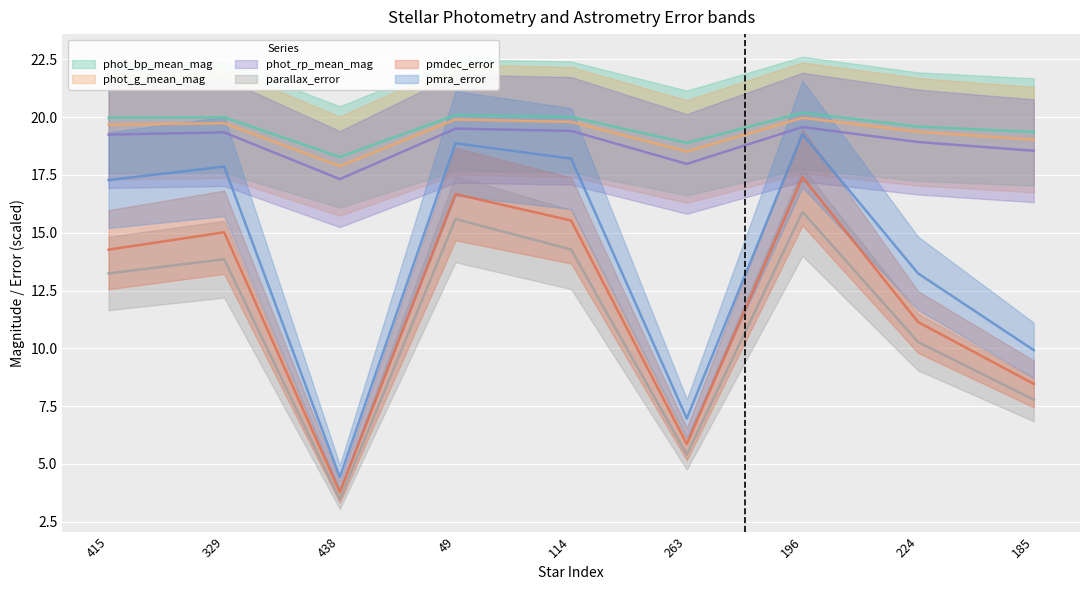

Reading left to right, what are all the values shown in this chart?

parallax_error: 13.2	13.9	3.5	15.6	14.3	5.4	15.9	10.3	7.8
phot_bp_mean_mag: 20.0	20.0	18.3	20.1	20.0	18.9	20.2	19.6	19.4
phot_g_mean_mag: 19.7	19.7	17.9	19.9	19.8	18.5	20.0	19.4	19.0
phot_rp_mean_mag: 19.2	19.3	17.3	19.5	19.4	18.0	19.6	18.9	18.5
pmdec_error: 14.3	15.0	3.8	16.7	15.5	5.9	17.4	11.1	8.5
pmra_error: 17.3	17.9	4.4	18.9	18.2	7.0	19.3	13.2	9.9